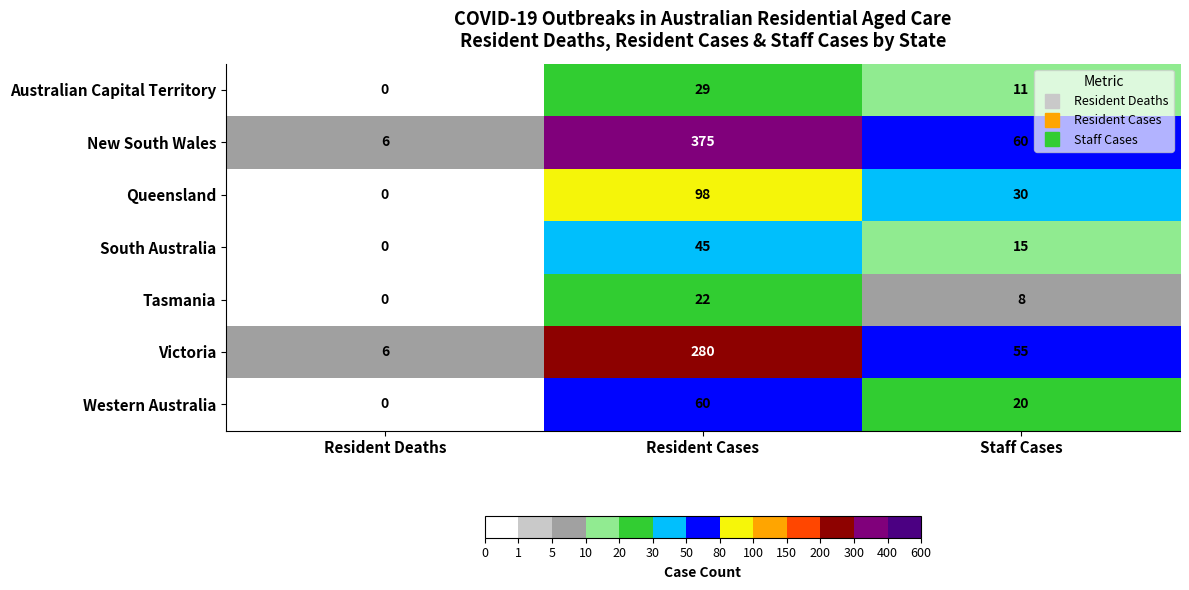

Count the Western Australia values in the range 0 to 60.

3